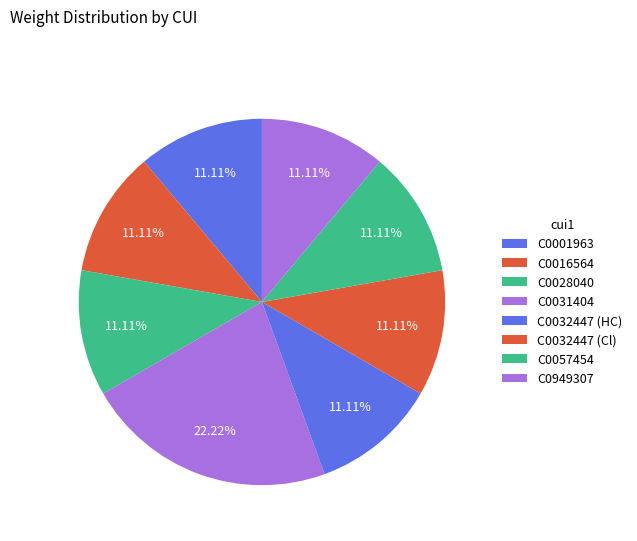

How many segments does this pie chart have?

8